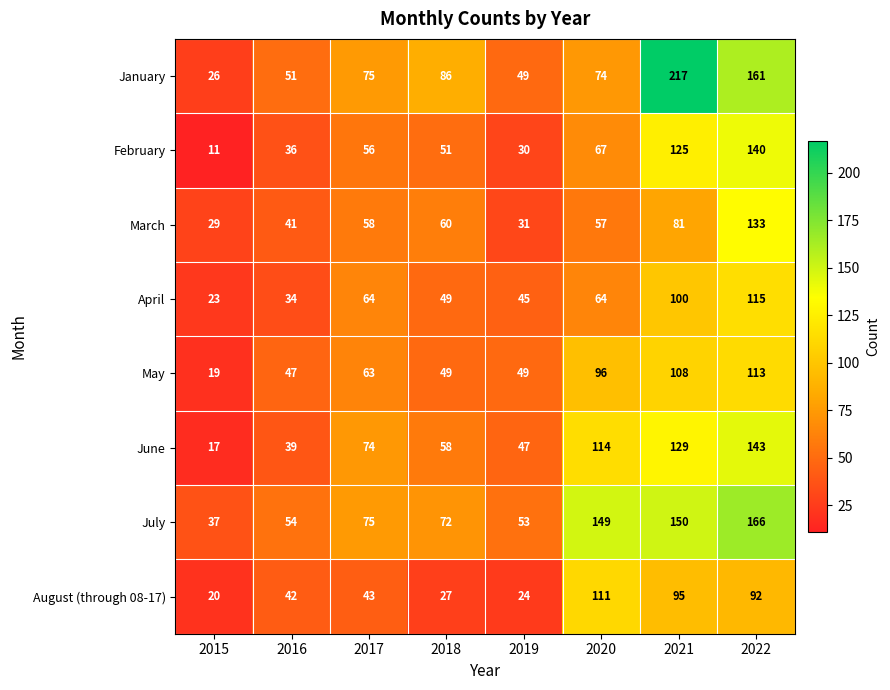

What is the total value across all series at 2016?

344